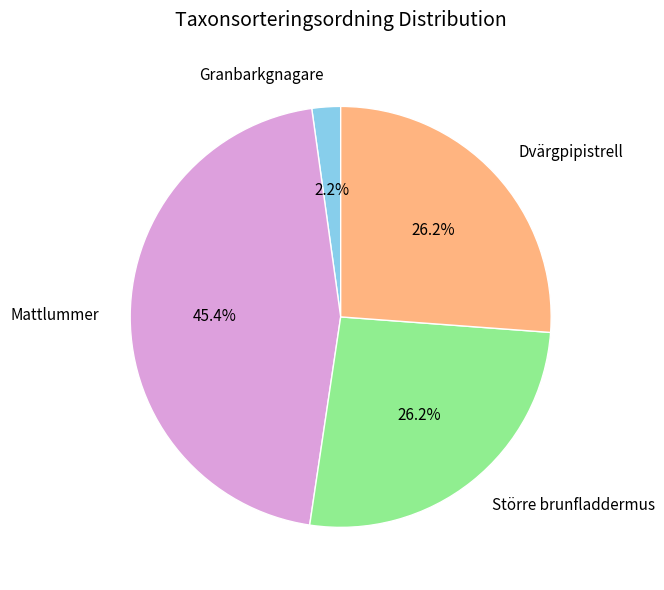

How many segments does this pie chart have?

4